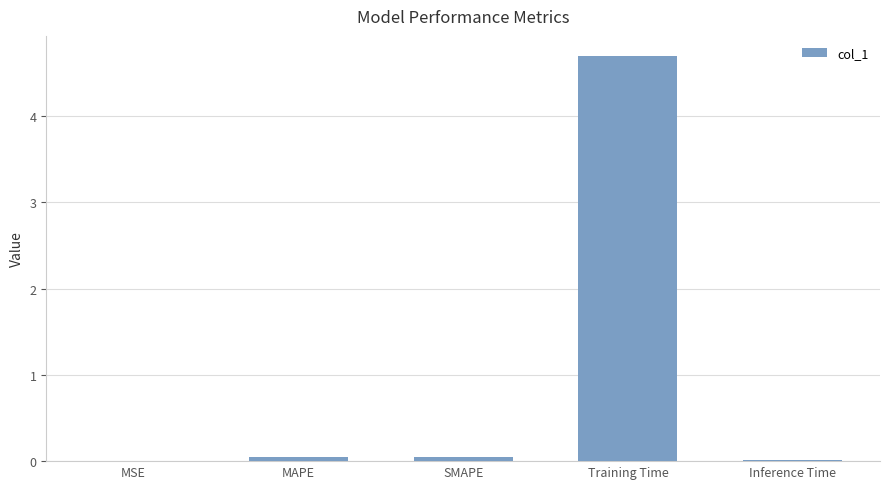

The chart shows a value of 0.1 at SMAPE. True or false?

True